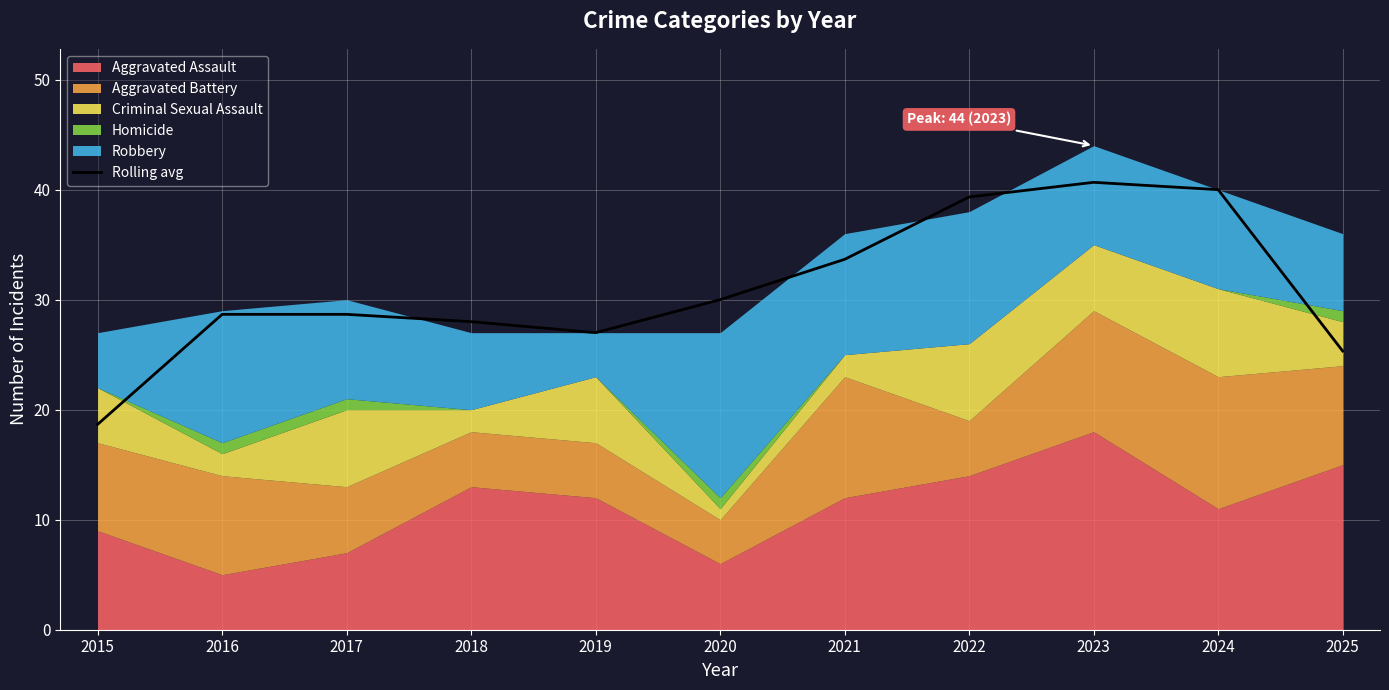

At which label does the data first exceed 28?

2016